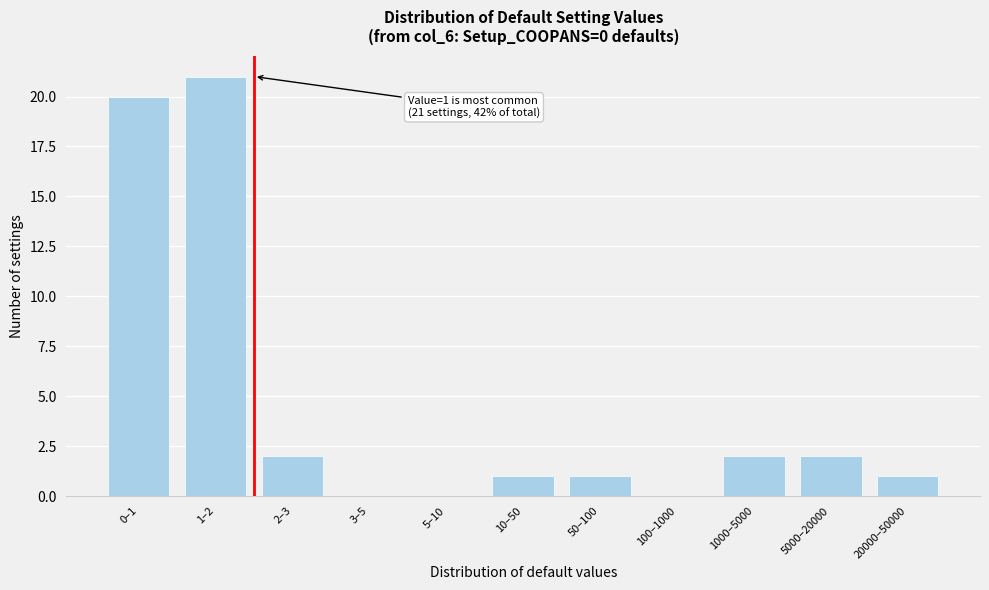

Reading left to right, list all the values displayed in this chart.

0–1=20	1–2=21	2–3=2	3–5=0	5–10=0	10–50=1	50–100=1	100–1000=0	1000–5000=2	5000–20000=2	20000–50000=1